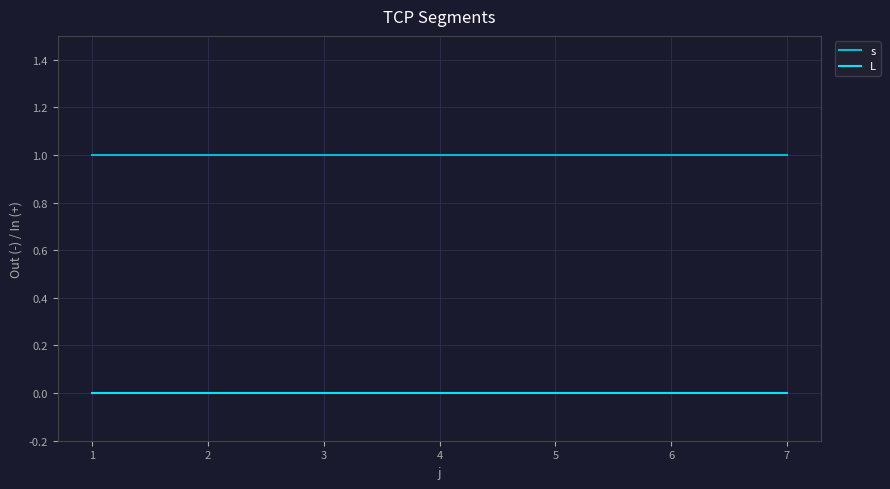

List the series in order of their overall mean, lowest first.

L, s